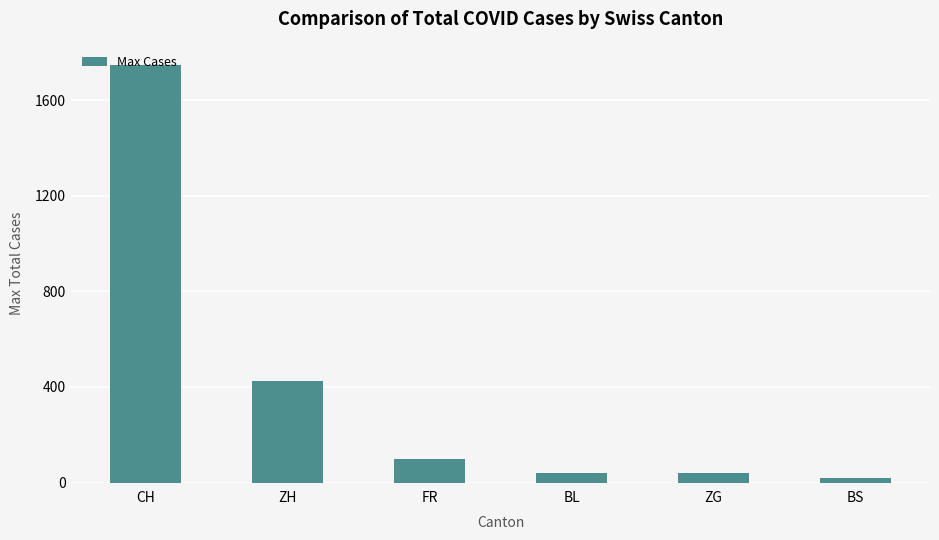

What is the sum of the values at BS and ZG?

62